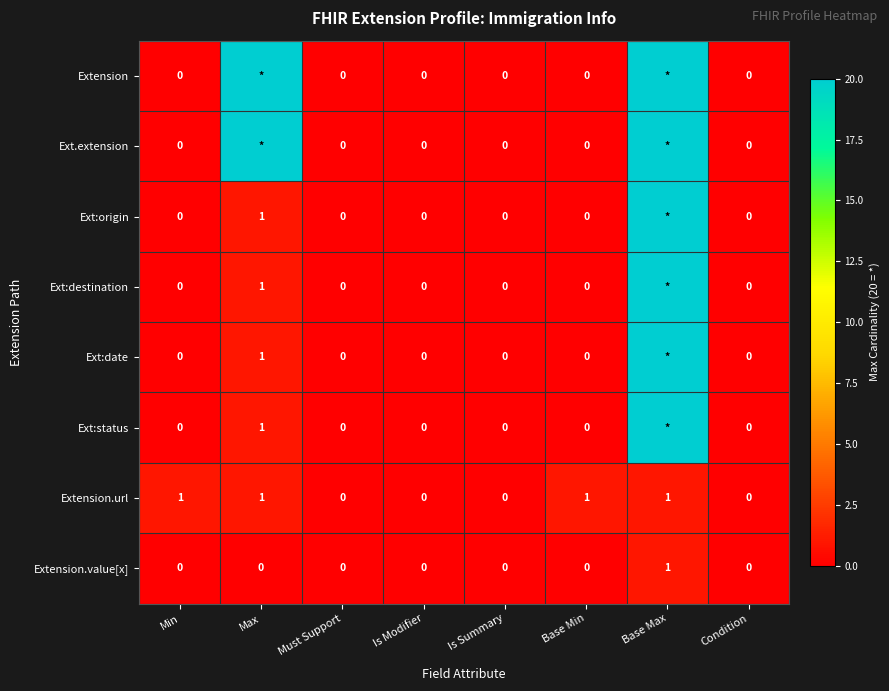

The Extension.url series shows 1 at Max. True or false?

True